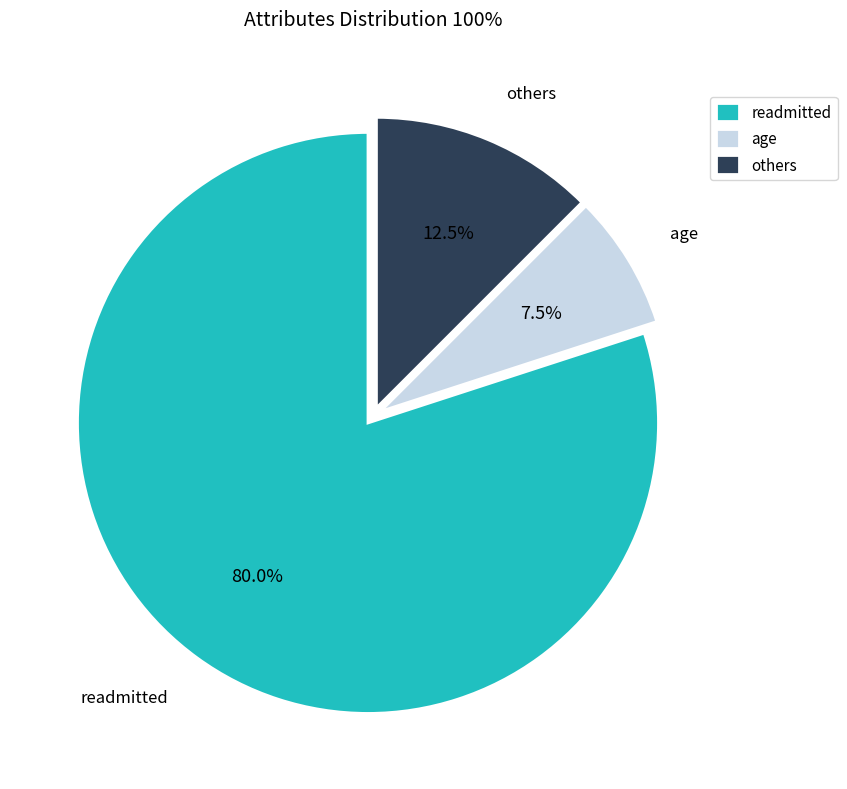

Does readmitted account for over 50% of the chart?

Yes